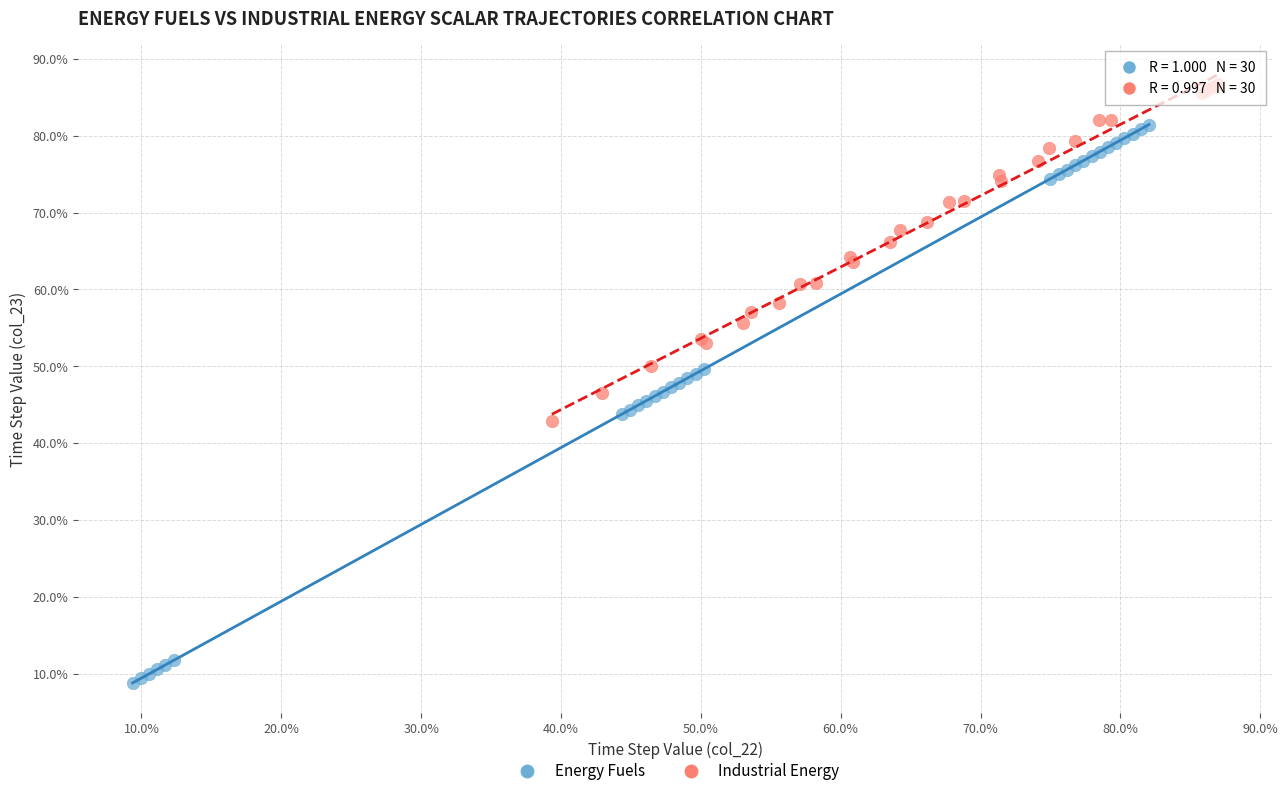

What are all the series names shown in the legend?

Energy Fuels, Industrial Energy